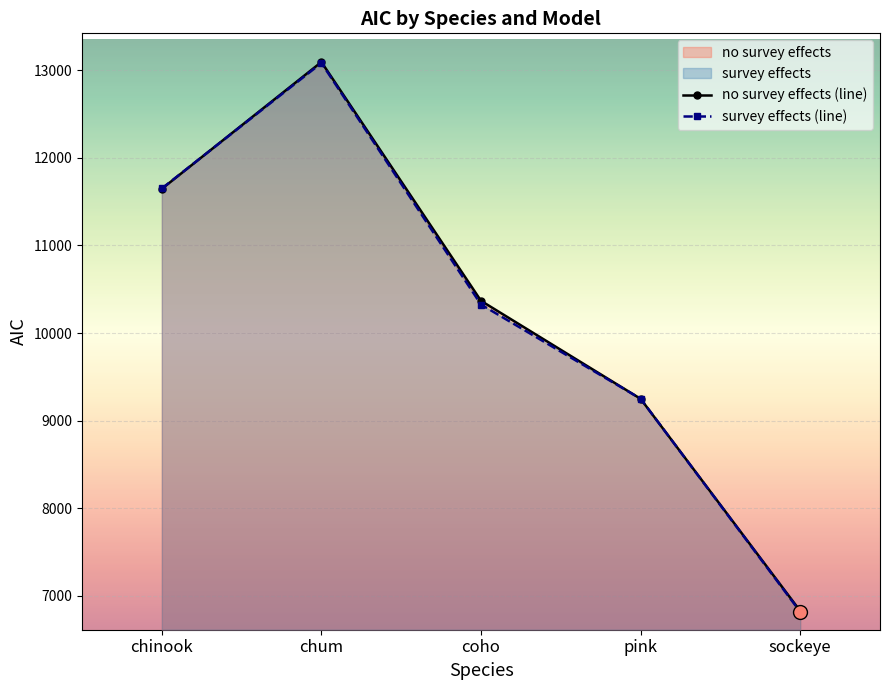

How many interior local peaks does the survey effects (line) series have?

1